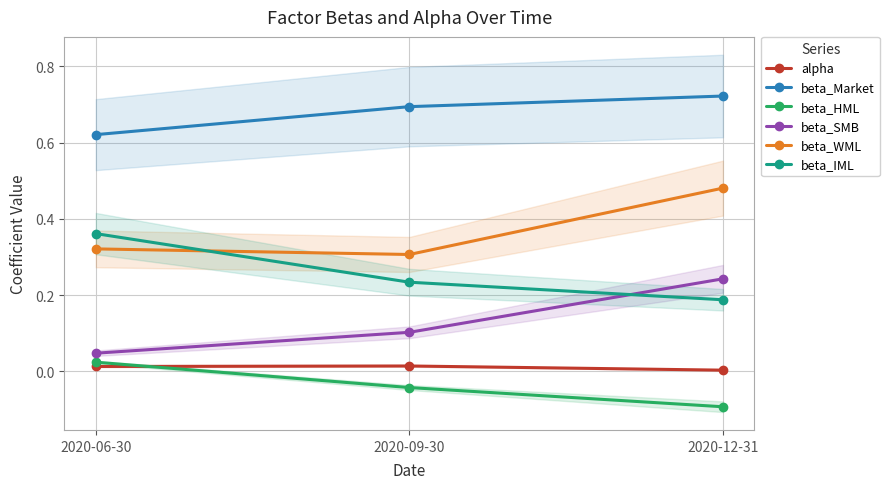

Is this an area chart (filled region under the line)?

No